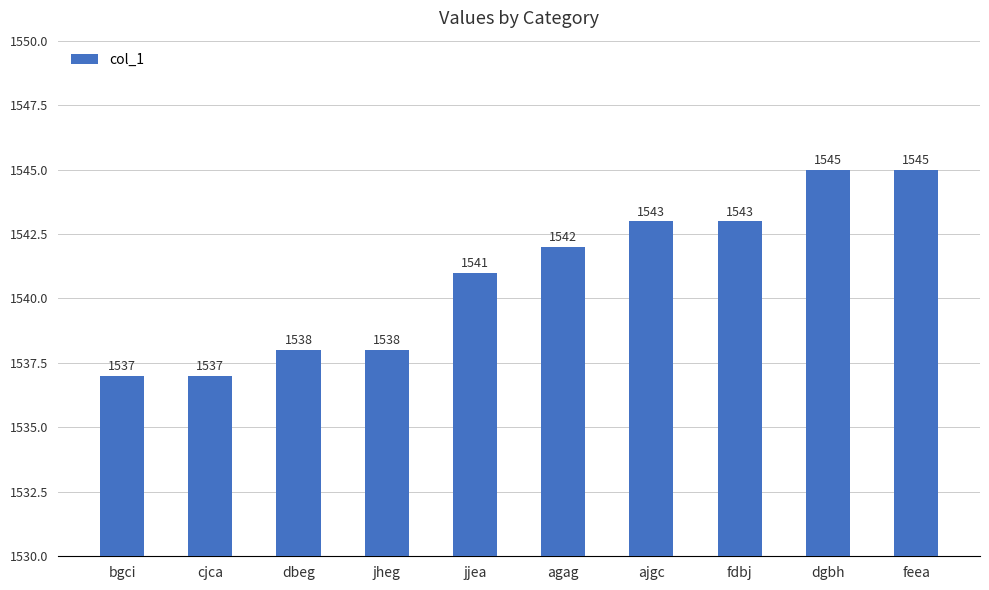

How many bars are there in total?

10